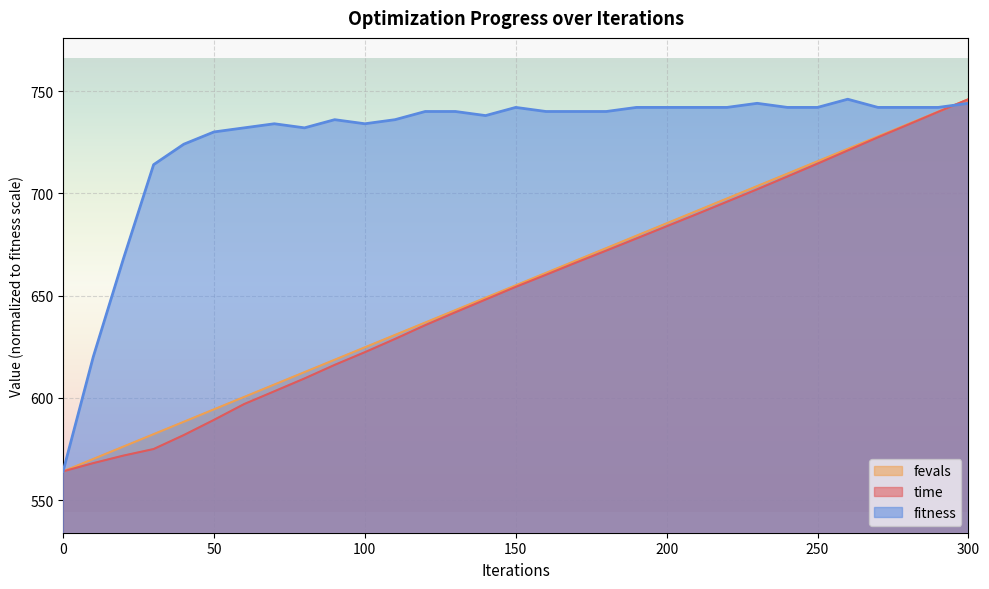

Which label corresponds to the largest value in the chart?

260